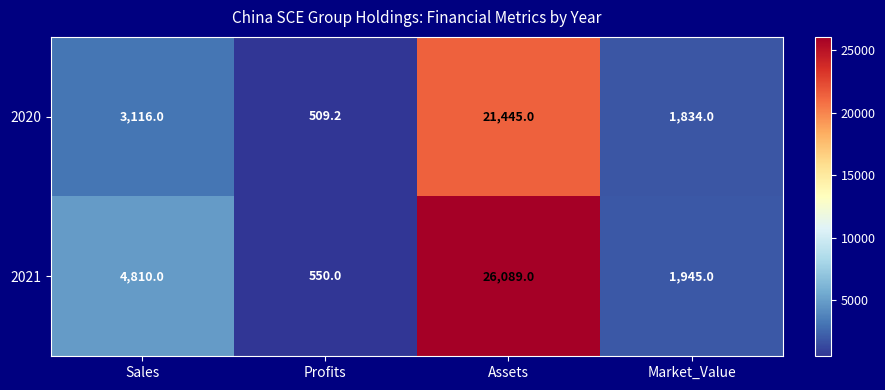

Reading left to right, what are all the values shown in this chart?

2020: 3116.0	509.2	21445.0	1834.0
2021: 4810.0	550.0	26089.0	1945.0